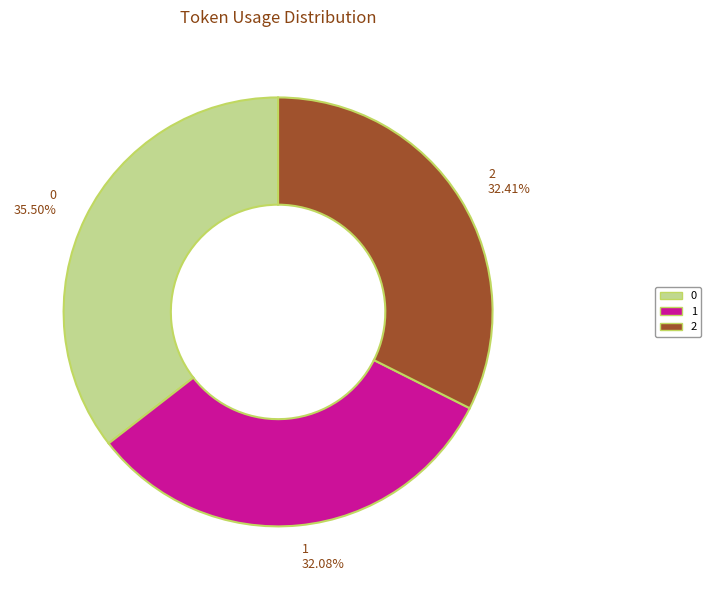

To the nearest percent, what is the difference between the largest and smallest slice percentages?

3%